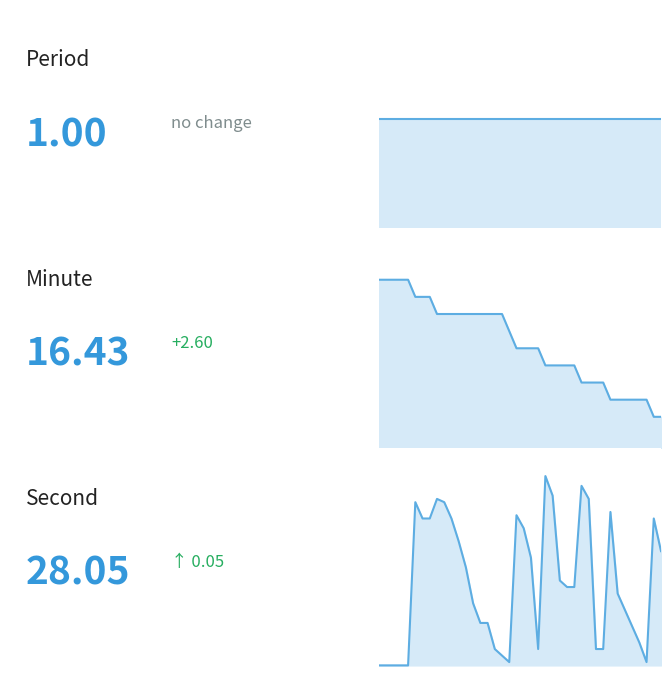

Which category has the lowest value across all series?

1